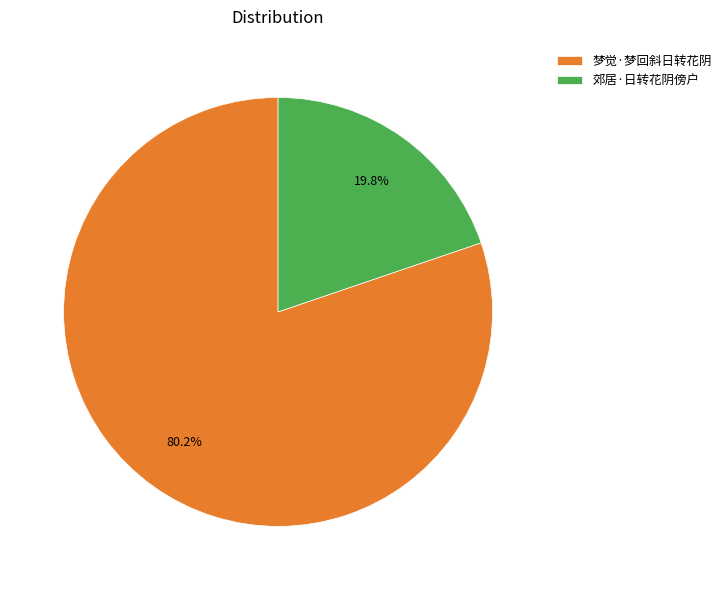

What percentage is NOT represented by 梦觉·梦回斜日转花阴?

19.8%